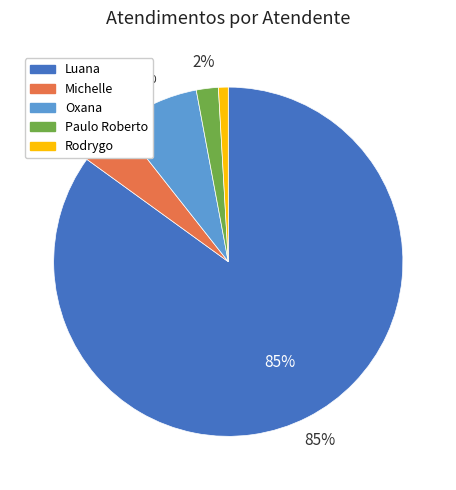

Is it true that Michelle is 4% of the pie?

True